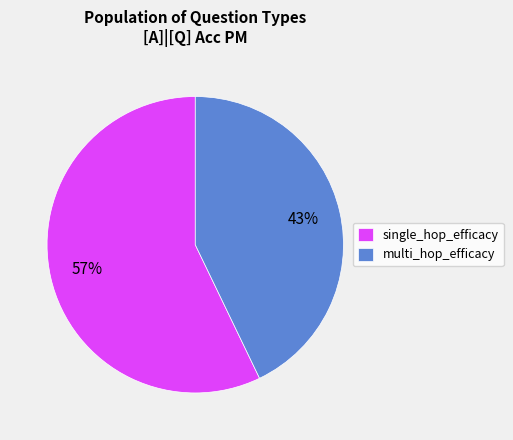

To the nearest percent, what is the difference between the single_hop_efficacy and multi_hop_efficacy slice percentages?

14%